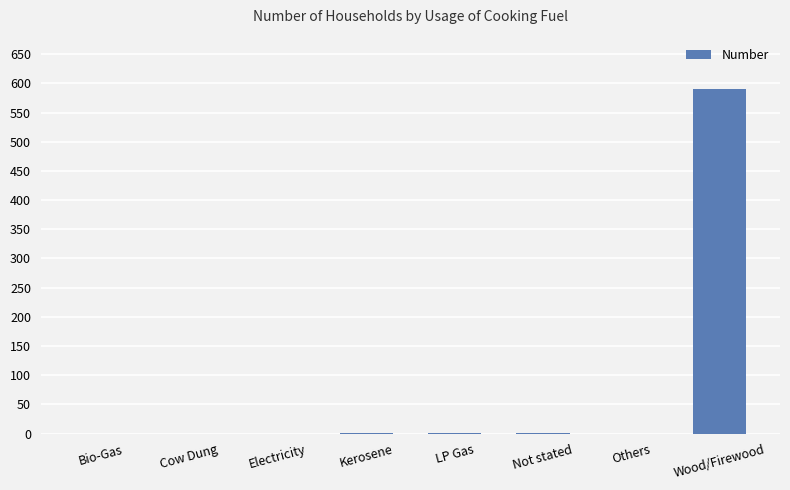

True or false: the data shows 0 at Electricity.

True